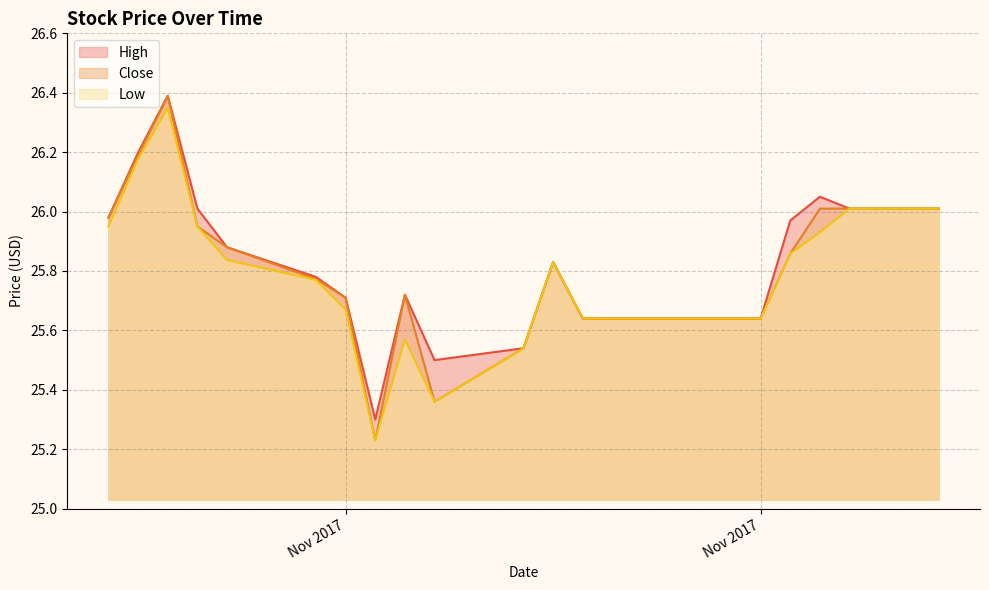

Reading left to right, what are all the values shown in this chart?

High: 26.0	26.2	26.4	26.0	25.9	25.8	25.7	25.3	25.7	25.5	25.5	25.8	25.6	25.6	25.6	25.6	26.0	26.0	26.0	26.0
Close: 26.0	26.2	26.4	26.0	25.9	25.8	25.7	25.2	25.7	25.4	25.5	25.8	25.6	25.6	25.6	25.6	25.9	26.0	26.0	26.0
Low: 26.0	26.2	26.3	26.0	25.8	25.8	25.7	25.2	25.6	25.4	25.5	25.8	25.6	25.6	25.6	25.6	25.9	25.9	26.0	26.0